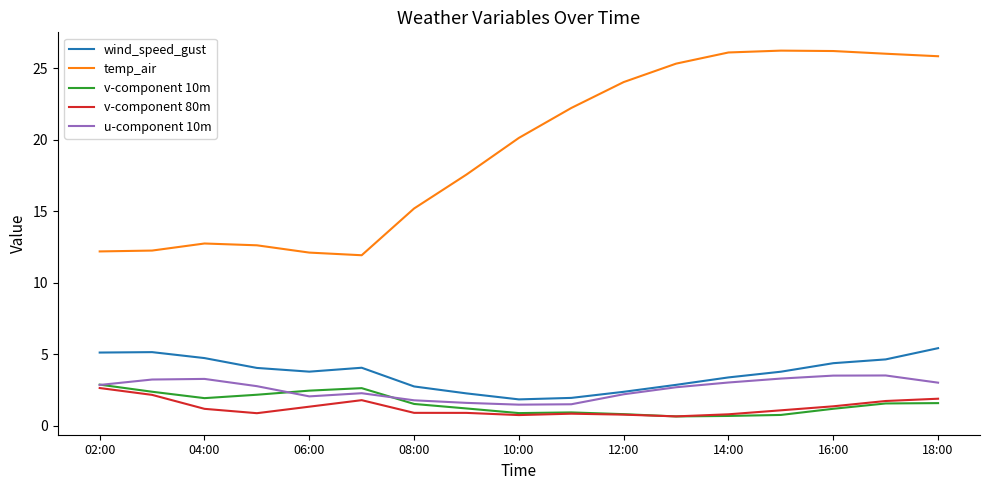

What is the difference between the second highest and minimum values in the v-component 80m series?

1.5